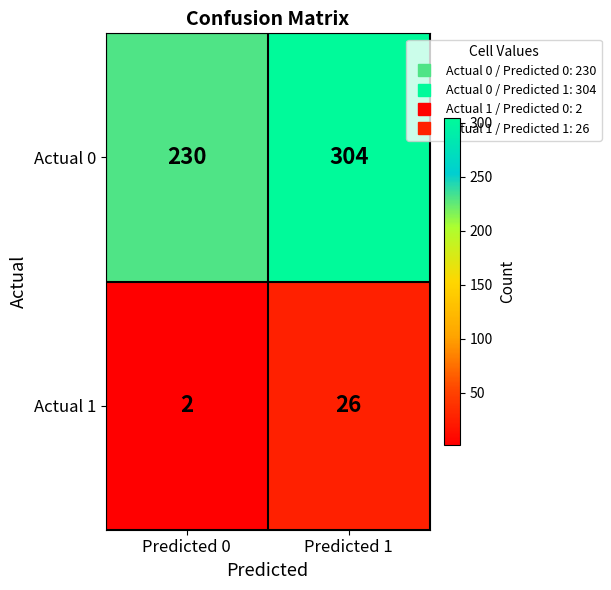

At which label is Actual 1 closest to 14?

Predicted 0